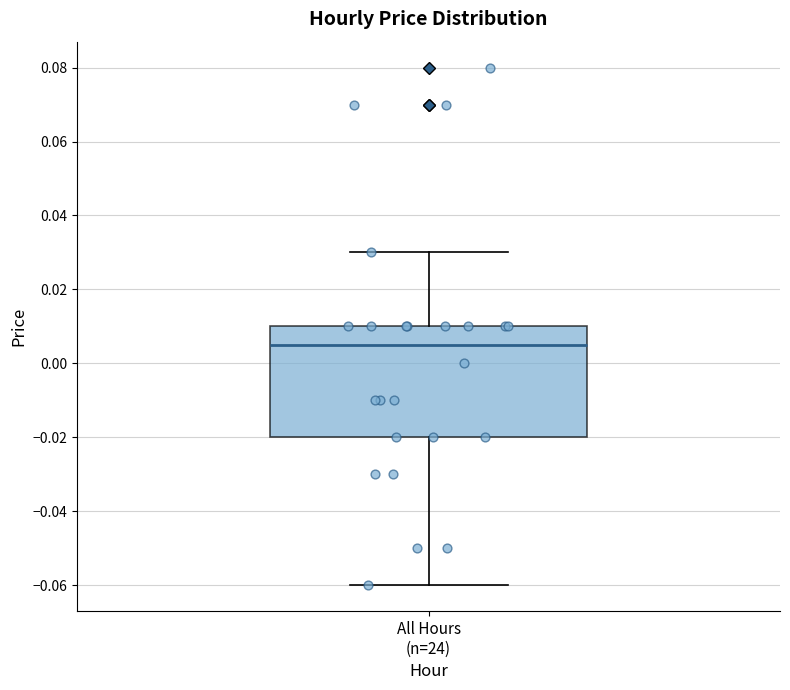

Read this box plot against the y-axis: the position of the median line, the range covered by the box, and the ends of both whiskers. The values are not printed on the chart, so give them approximately, as read against the axis.

median 0.006, box -0.020 to 0.010, whiskers -0.060 to 0.030